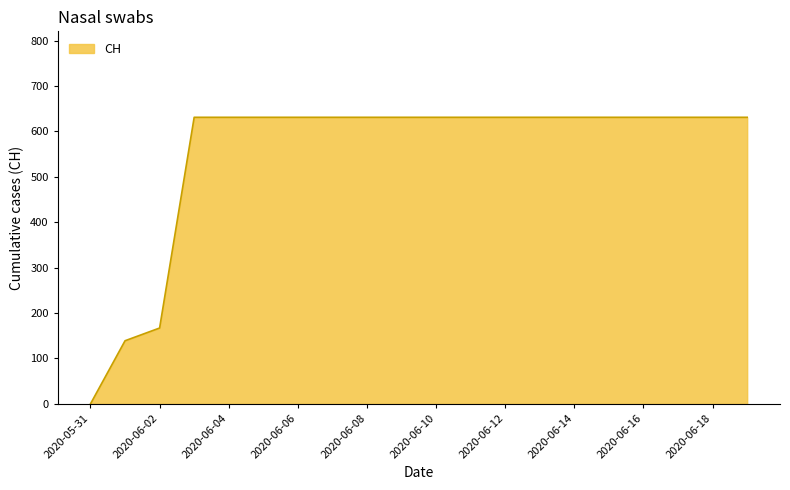

What is the greatest value displayed?

631